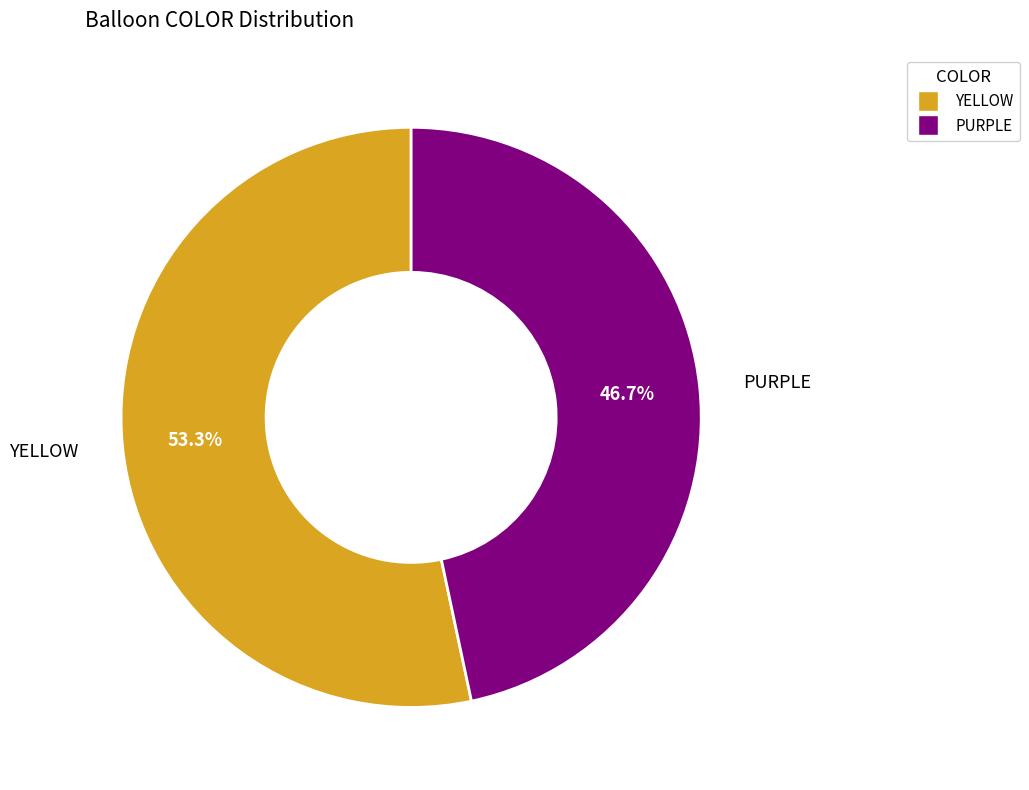

What is the largest slice in the pie chart?

YELLOW